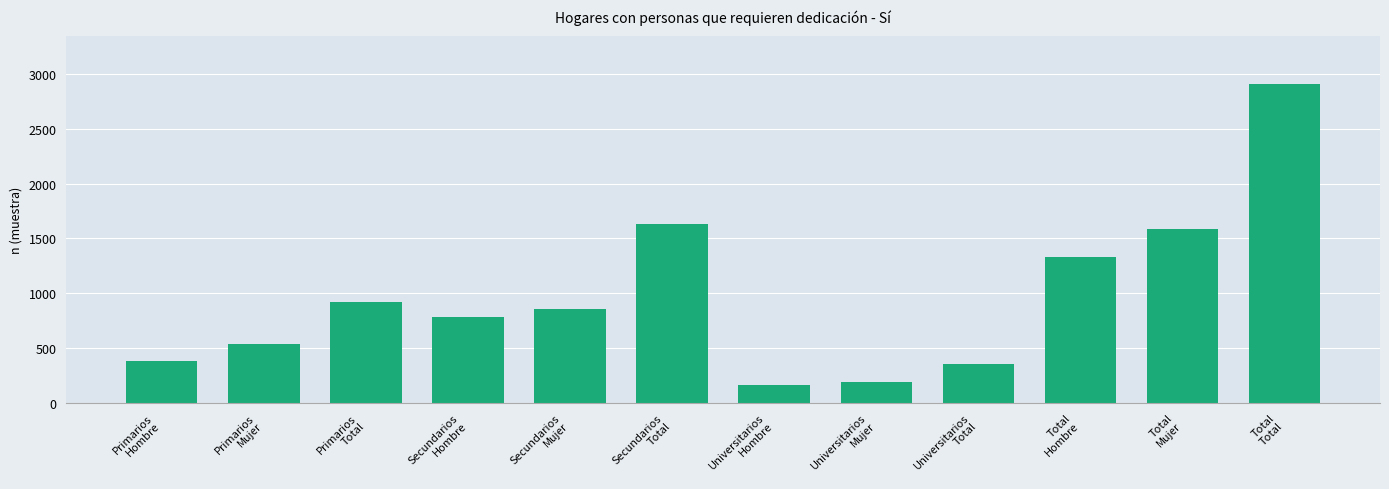

What is the sum of the values at Universitarios
Mujer and Total
Total?

3105